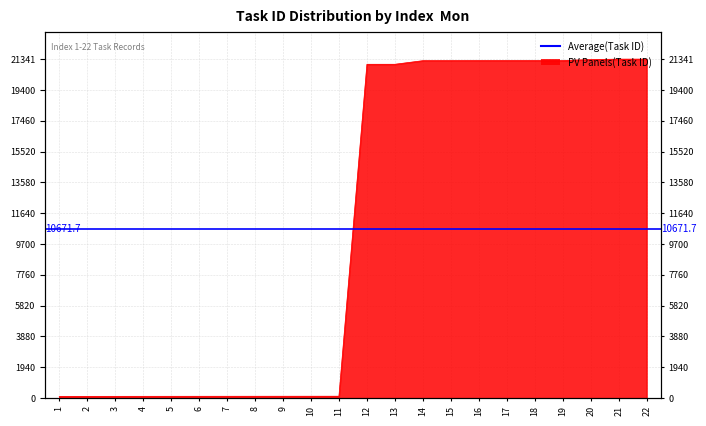

What is the value of the 13th point from the left?

21017